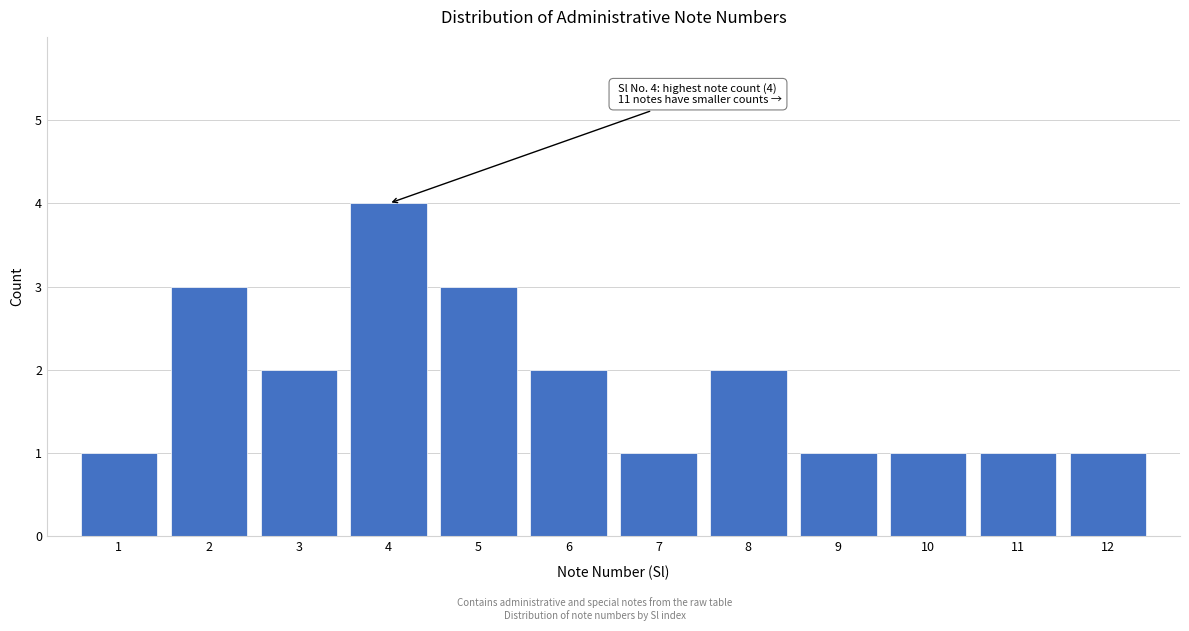

Reading left to right, what are all the values shown in this chart?

1	3	2	4	3	2	1	2	1	1	1	1